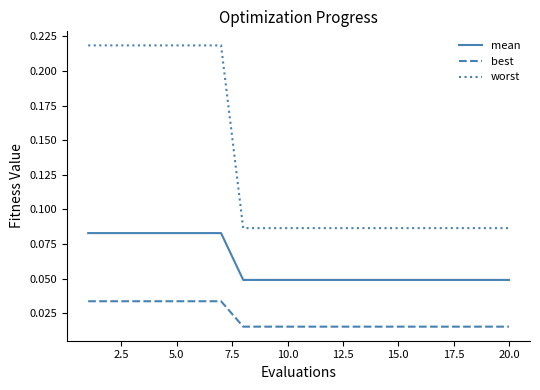

Rank the series by their average value, from highest to lowest.

worst, mean, best